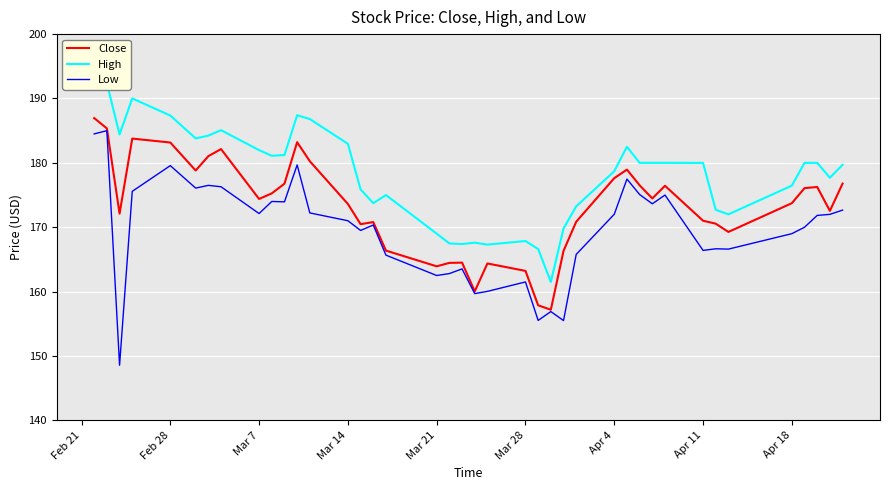

What value does the Low series have at Apr 11?

166.4